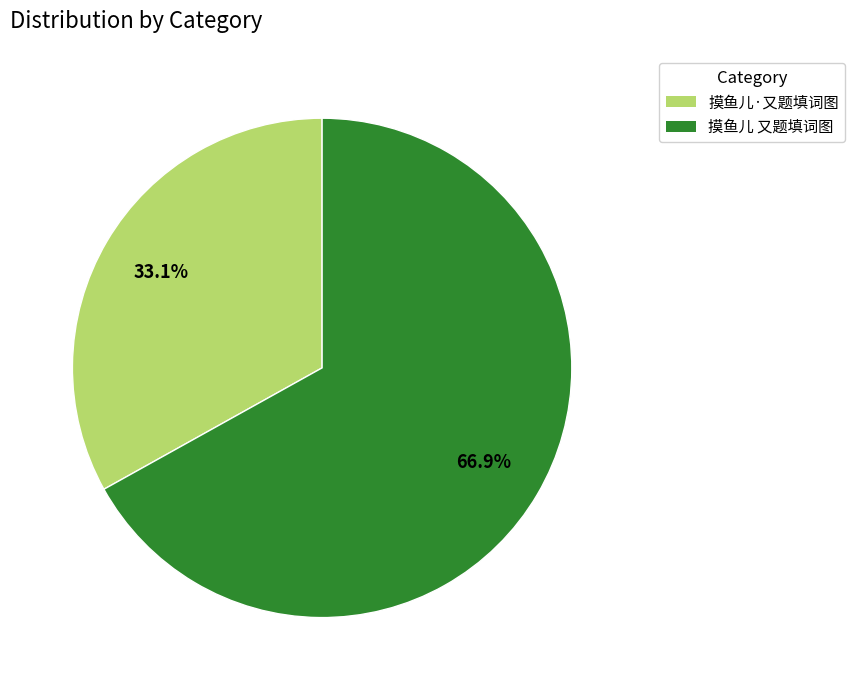

To the nearest percent, what portion does 摸鱼儿·又题填词图 represent?

33%